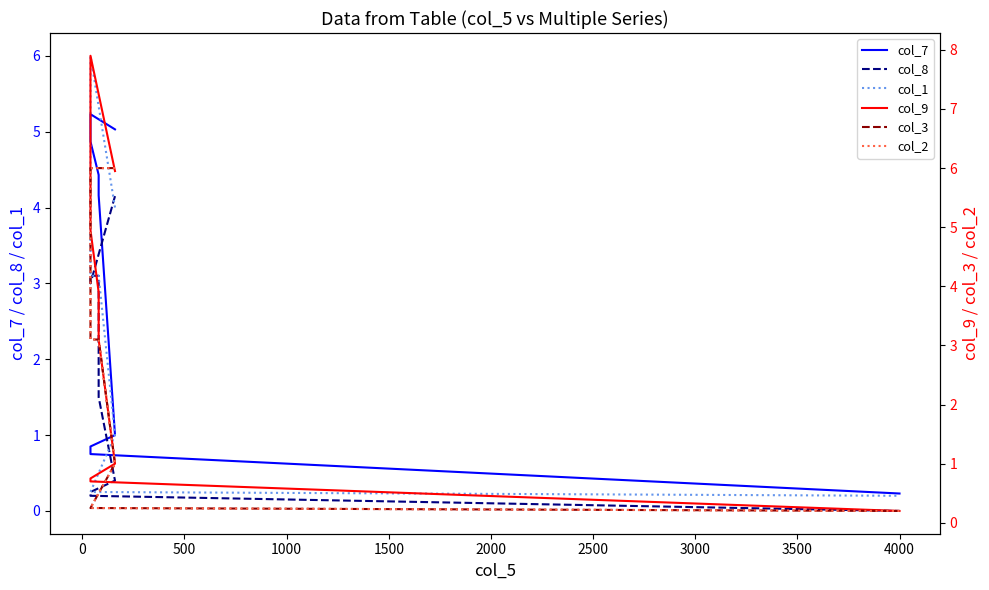

What is the sum of all col_1 values?

21.0